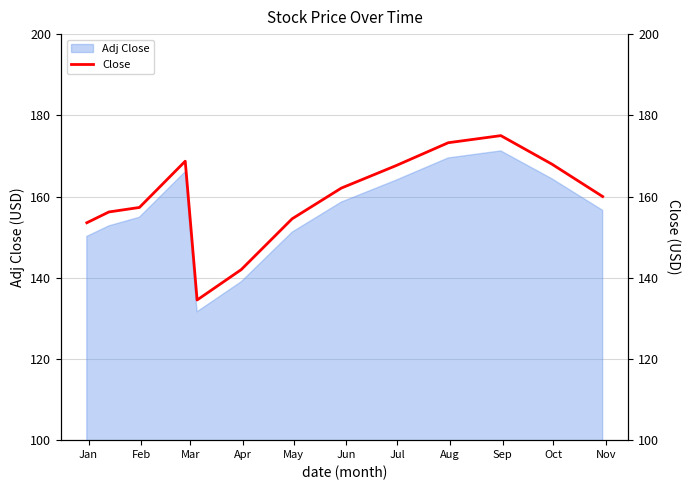

What is the minimum value shown in the chart?

134.5